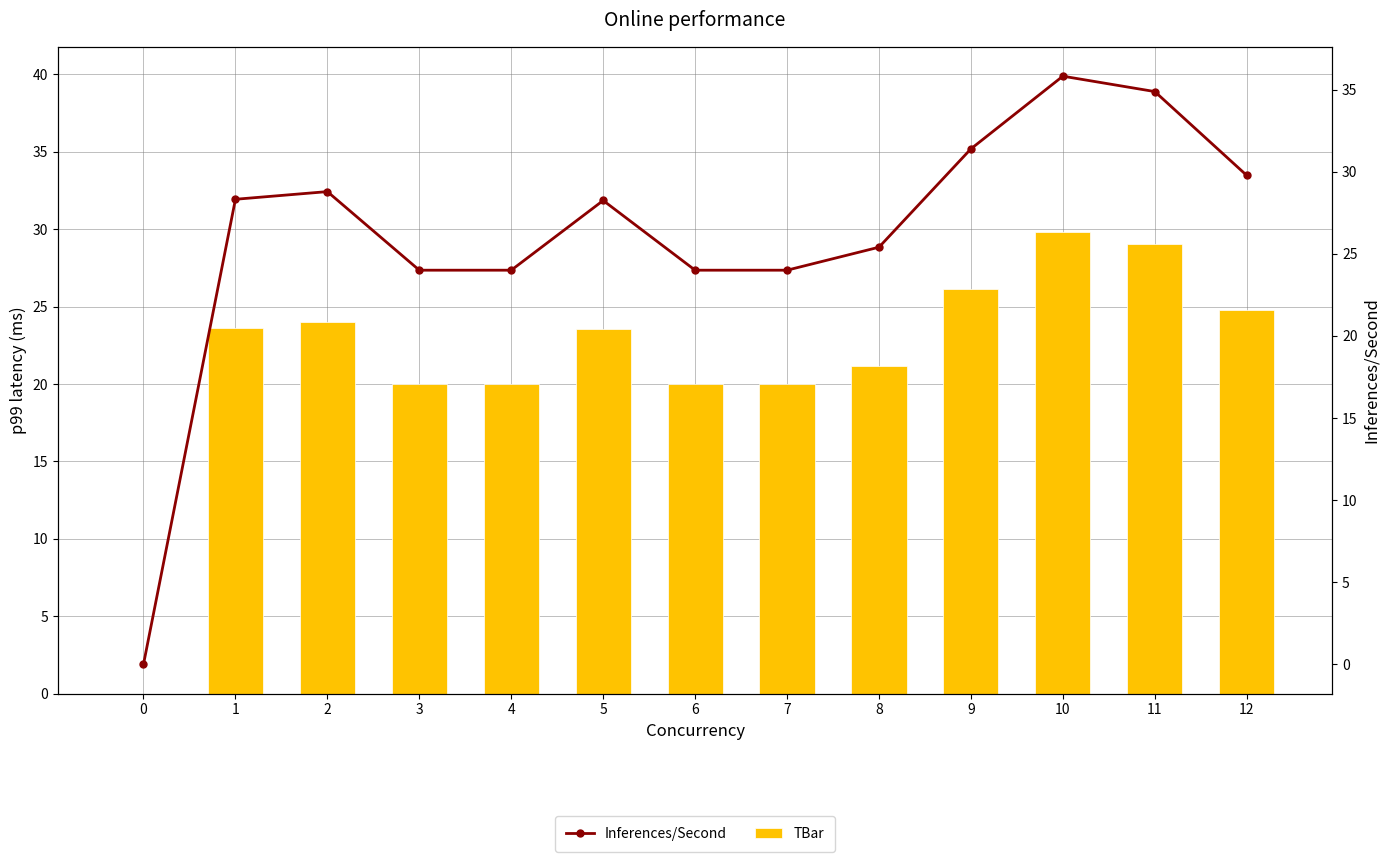

What are all the series names shown in the legend?

TBar, Inferences/Second